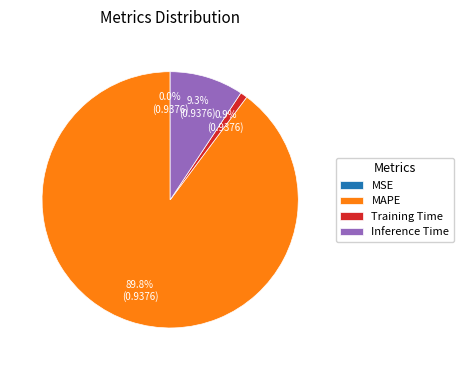

To the nearest percent, what percentage of the pie is MAPE?

90%